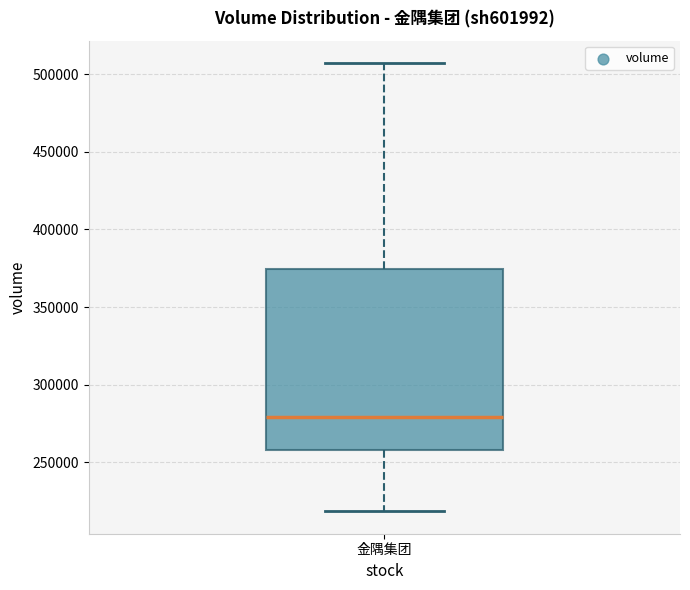

Transcribe this box plot: give where the median line is, the range the box spans, and where the two whiskers end, as read against the y-axis. The values are not printed on the chart, so give them approximately, as read against the axis.

median 280000, box 260000 to 375000, whiskers 220000 to 505000